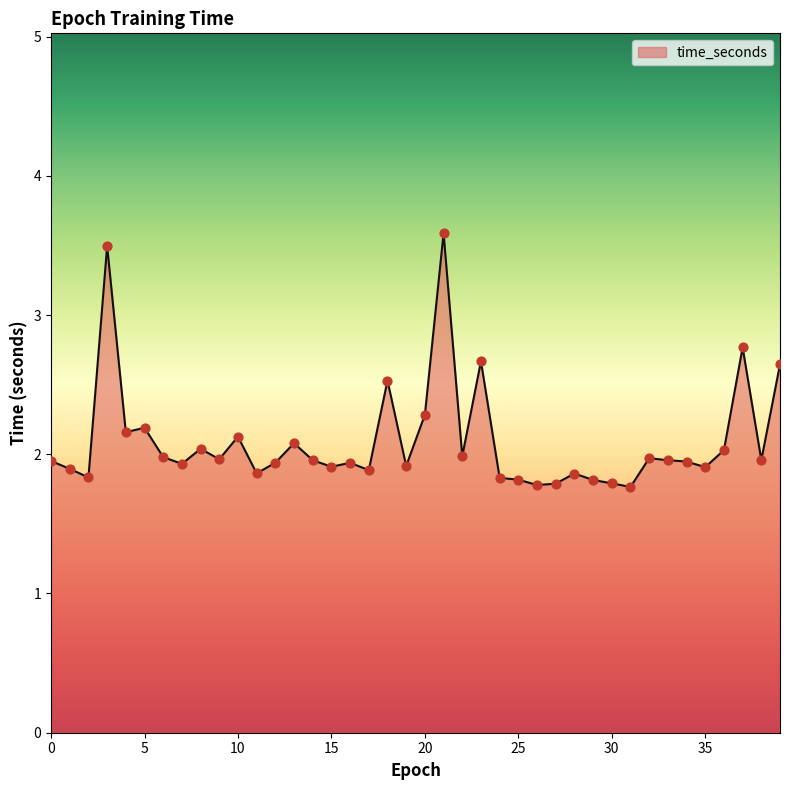

What is the difference between the maximum and minimum values?

1.8